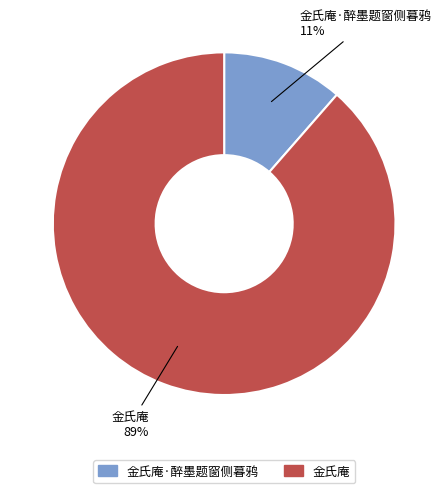

To the nearest percent, what is the combined percentage of 金氏庵·醉墨题窗侧暮鸦 and 金氏庵?

100%